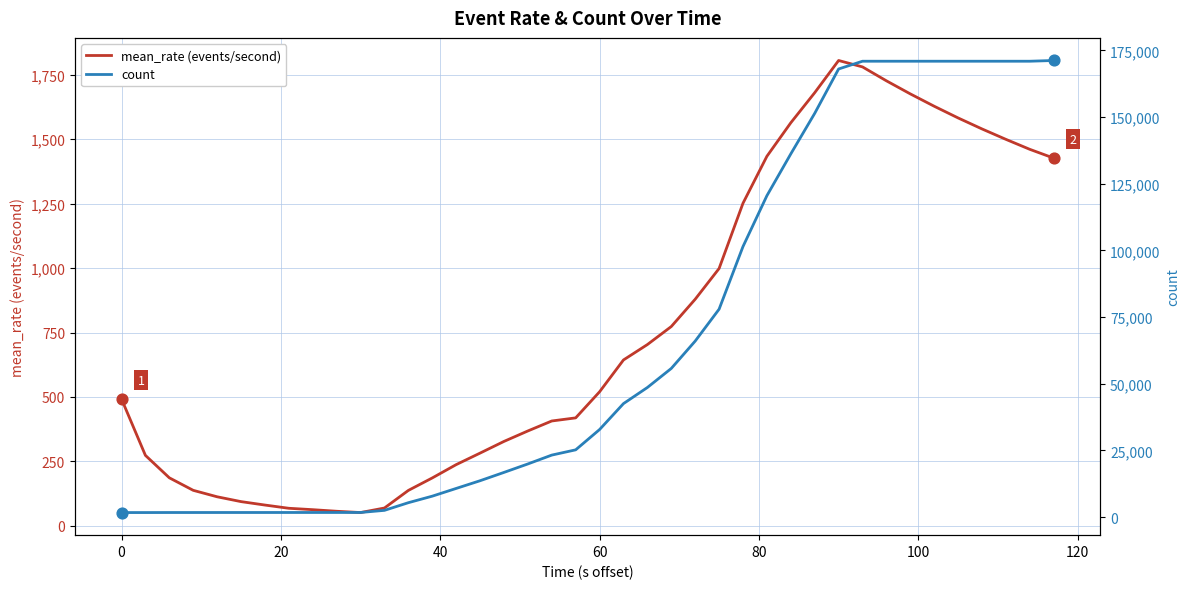

What are all the series names shown in the legend?

mean_rate (events/second), count